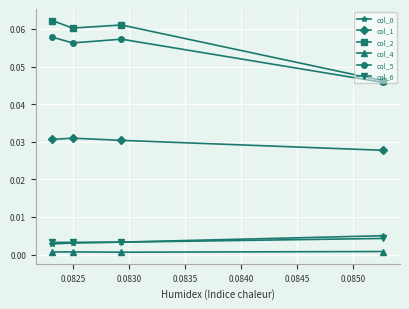

Which series has the largest total across all categories?

col_2